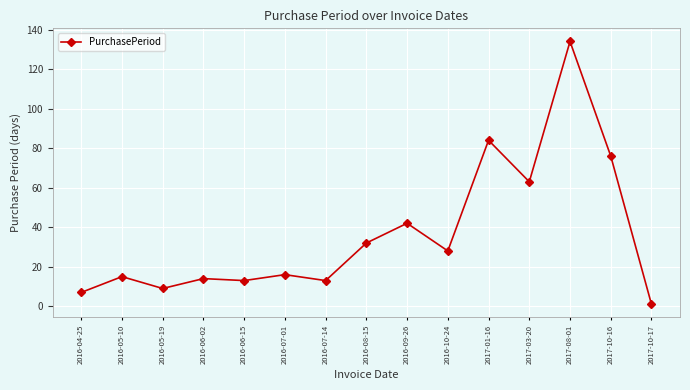

What is the label of the 7th point from the left?

2016-07-14